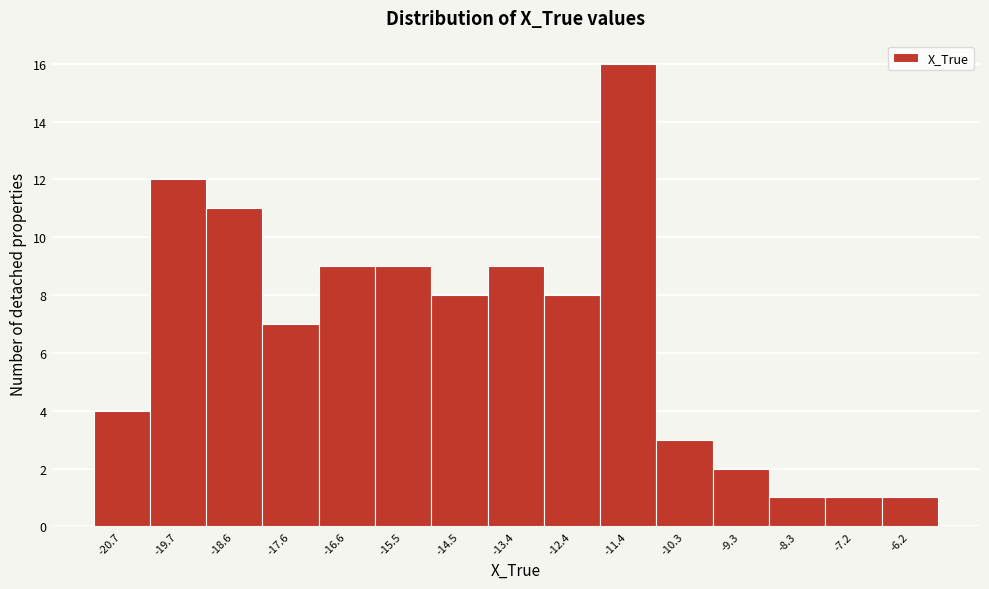

How tall is the bar that spans -9.8 to -8.8 on the x-axis? Neither the bar edges nor the heights are printed on the chart, so give them approximately, as read against the axes.

2